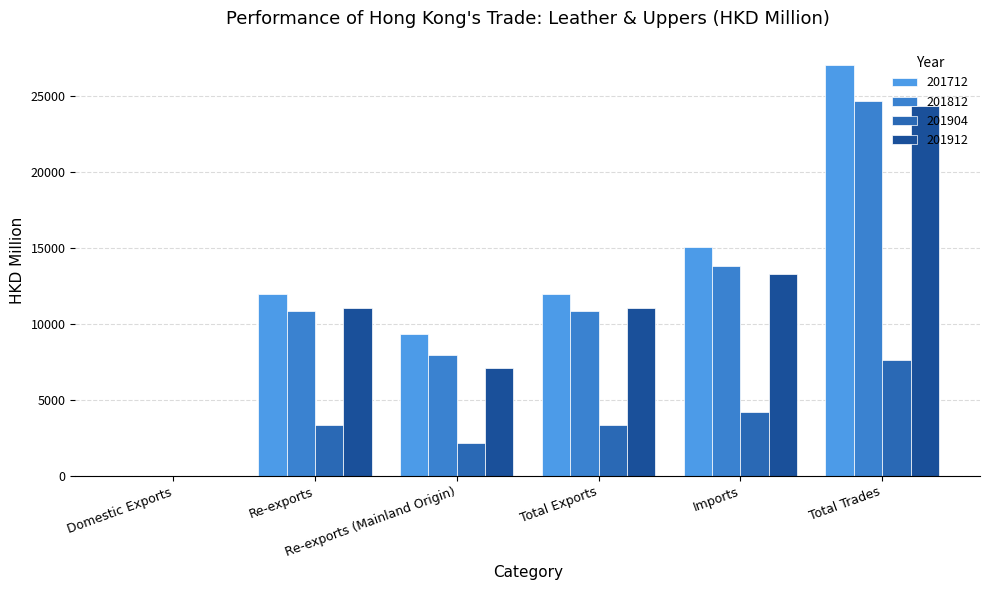

What value does the 201912 series have at Re-exports?

11081.9